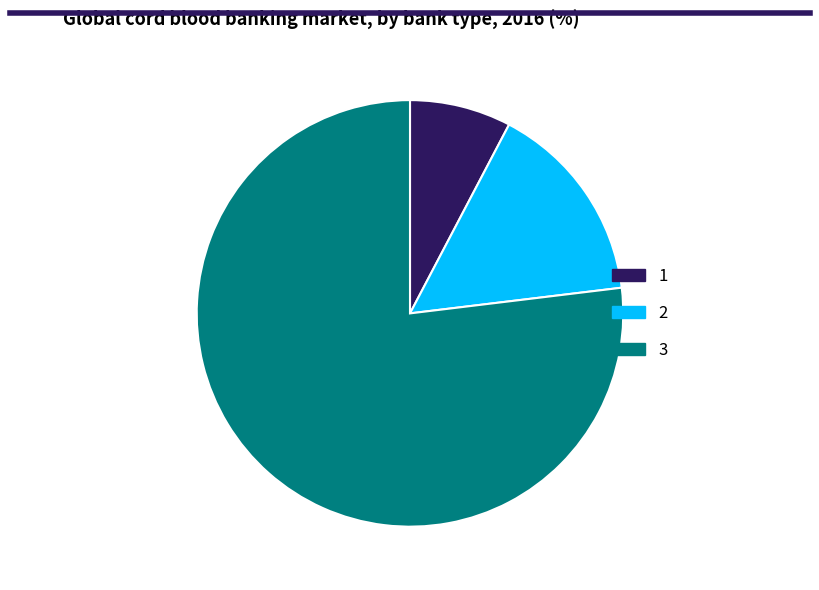

How many segments does this pie chart have?

3